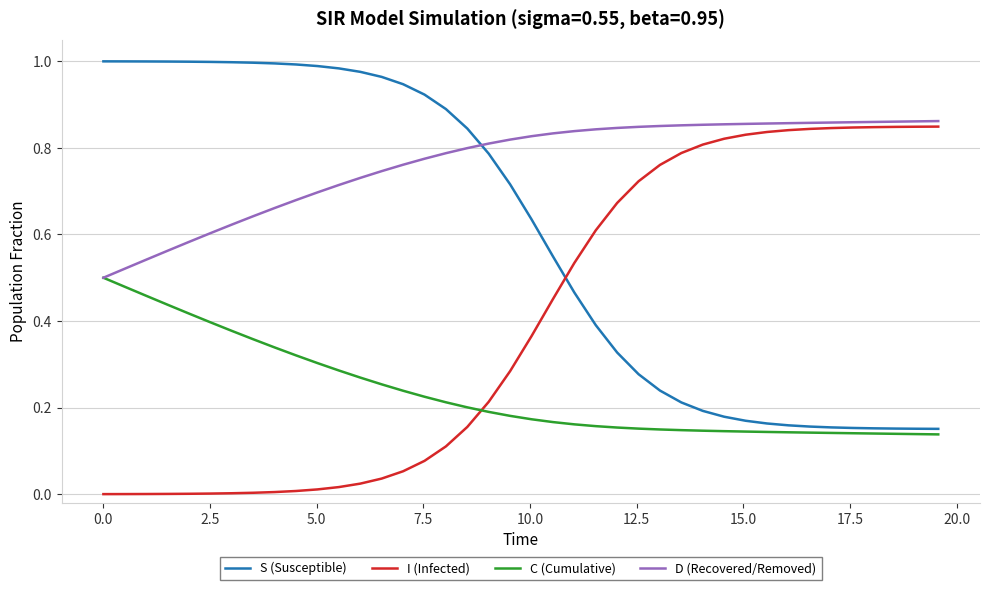

What are all the series names shown in the legend?

S (Susceptible), I (Infected), C (Cumulative), D (Recovered/Removed)